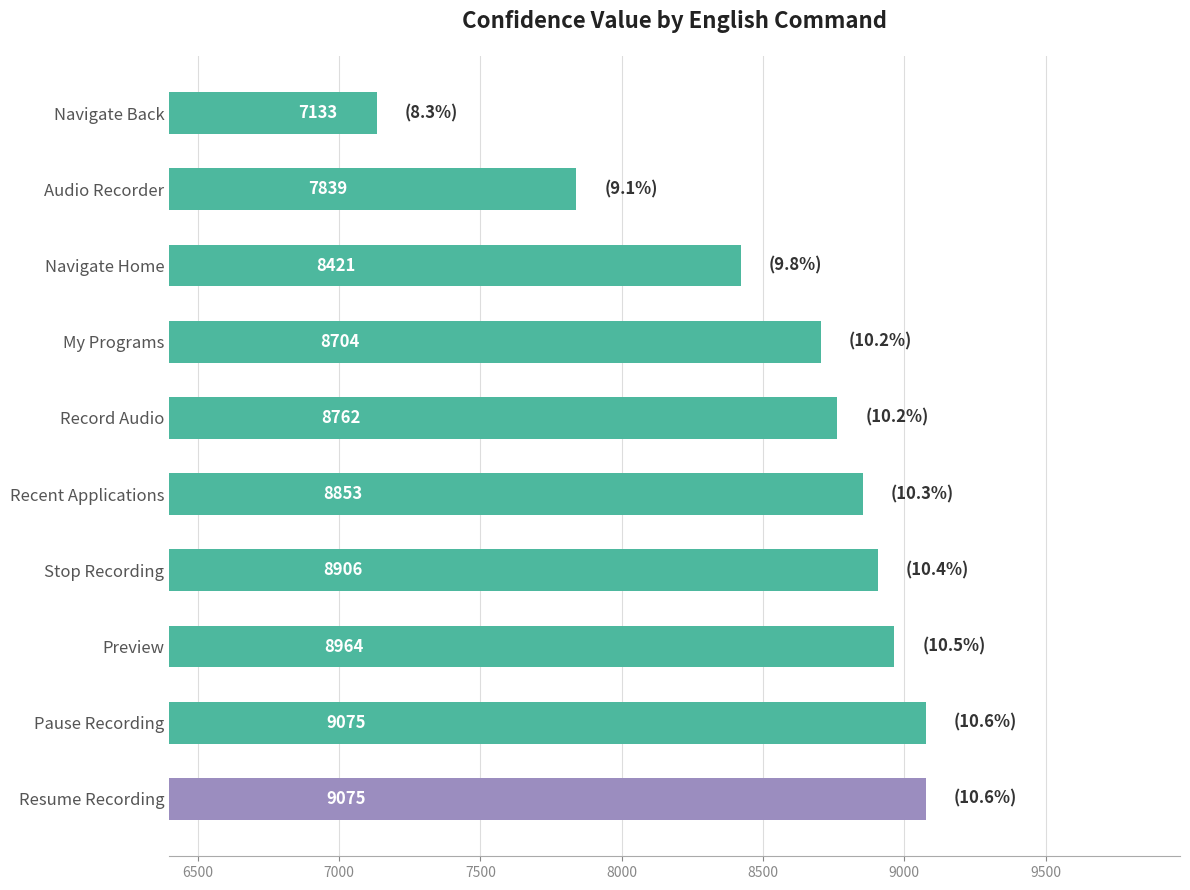

What is the change in value from Resume Recording to Navigate Home?

-654